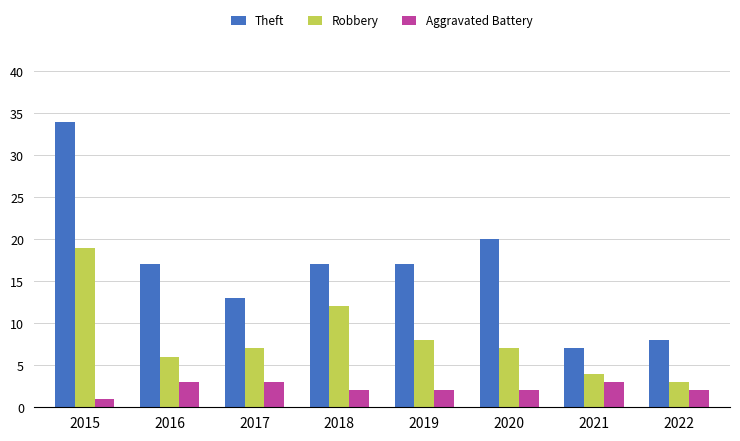

Which series has the largest range (max minus min)?

Theft